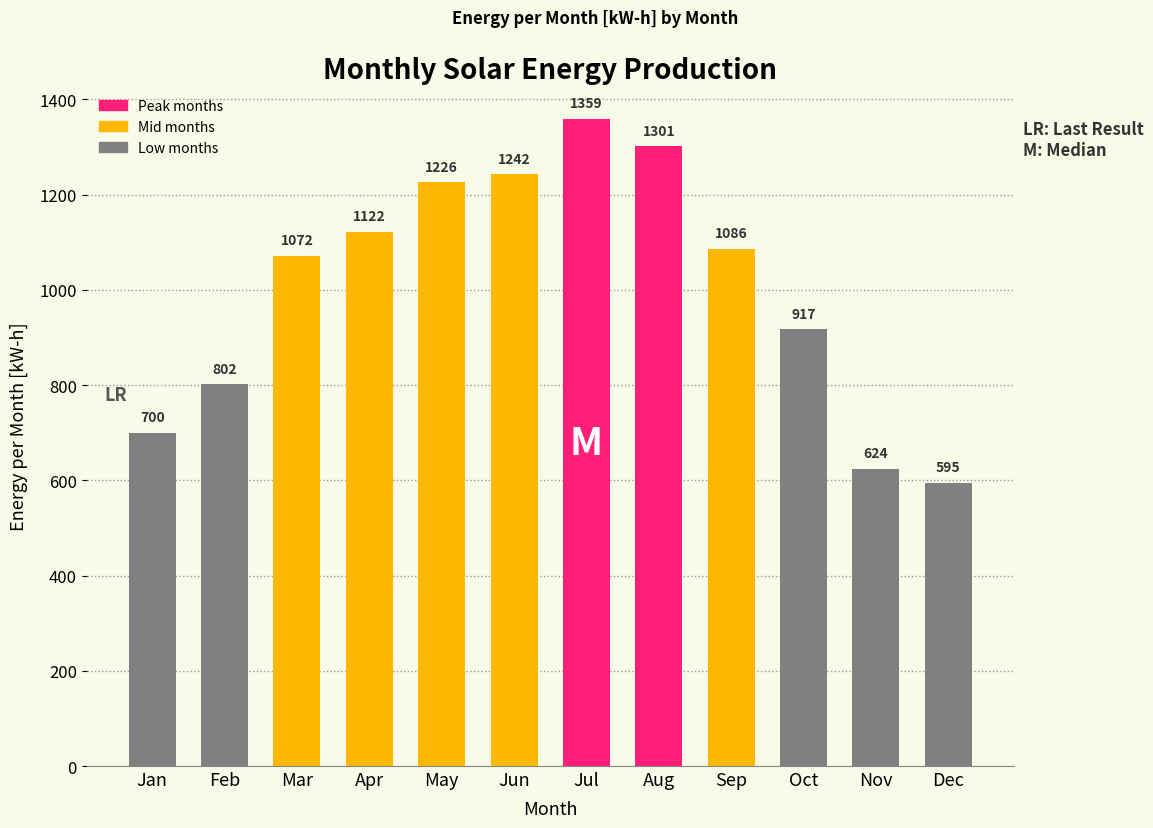

What is the greatest value displayed?

1359.2